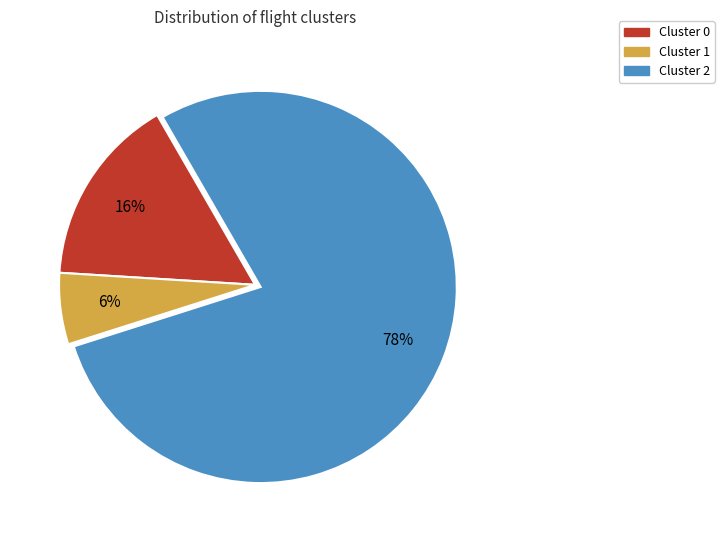

How many segments does this pie chart have?

3